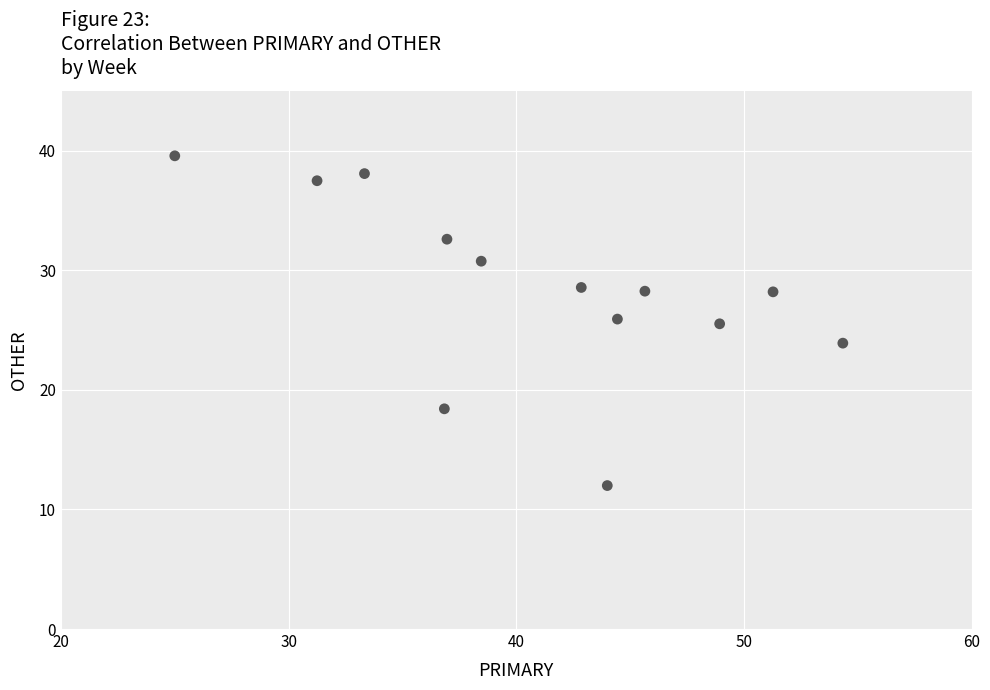

What is the range of Y values (max minus min)?

27.6